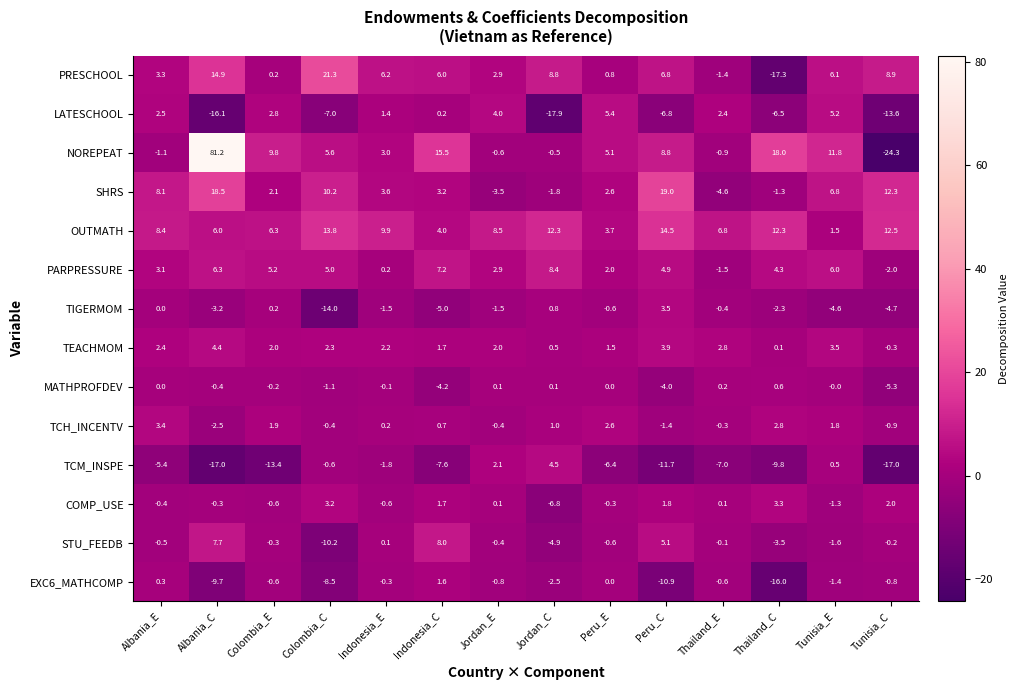

What is the difference between the second highest and second lowest values in the OUTMATH series?

10.1